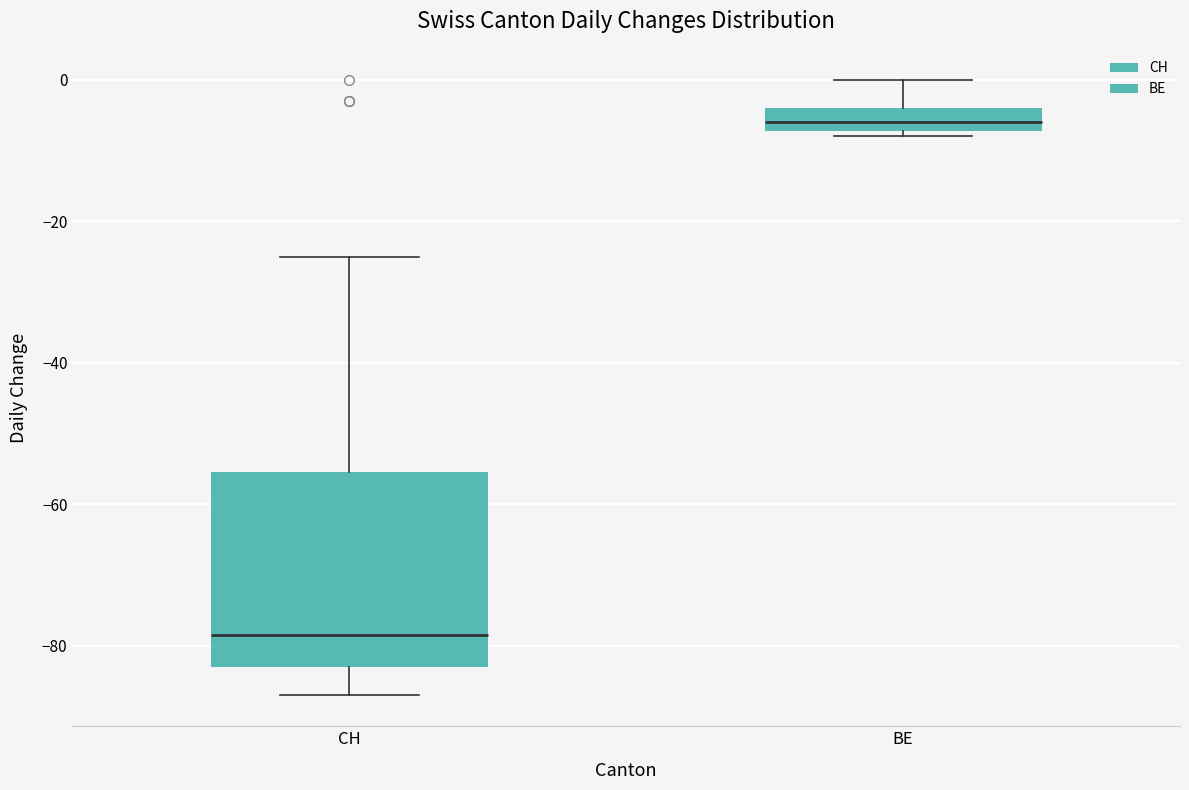

Comparing the boxes themselves (not the whiskers), which one is the tallest?

CH